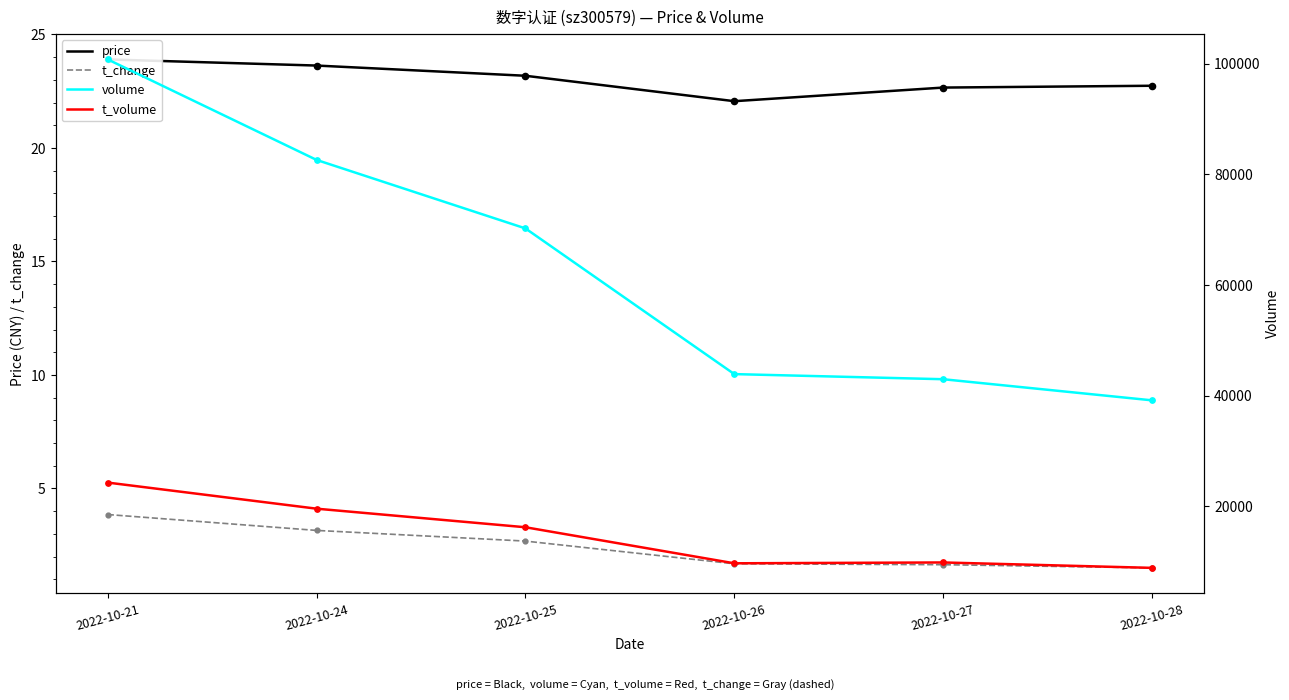

Which series has the largest total across all categories?

volume